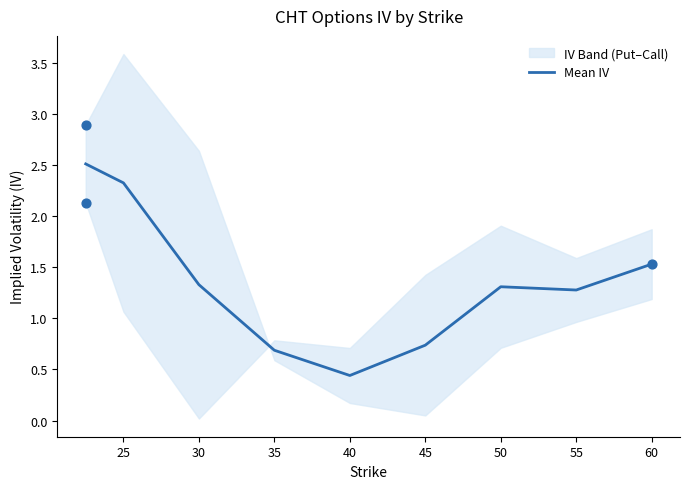

Approximately how many times larger is the value at 55 compared to 60?

0.8